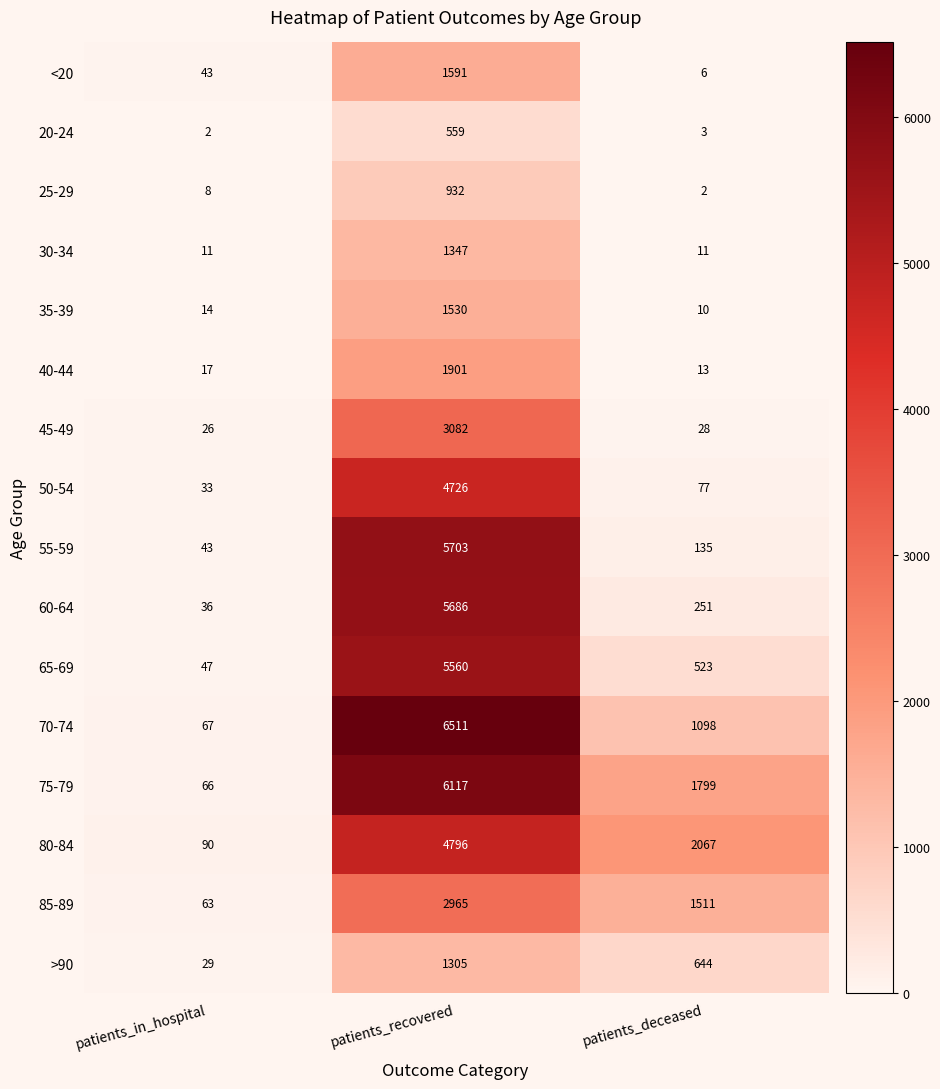

What is the greatest value displayed?

6511